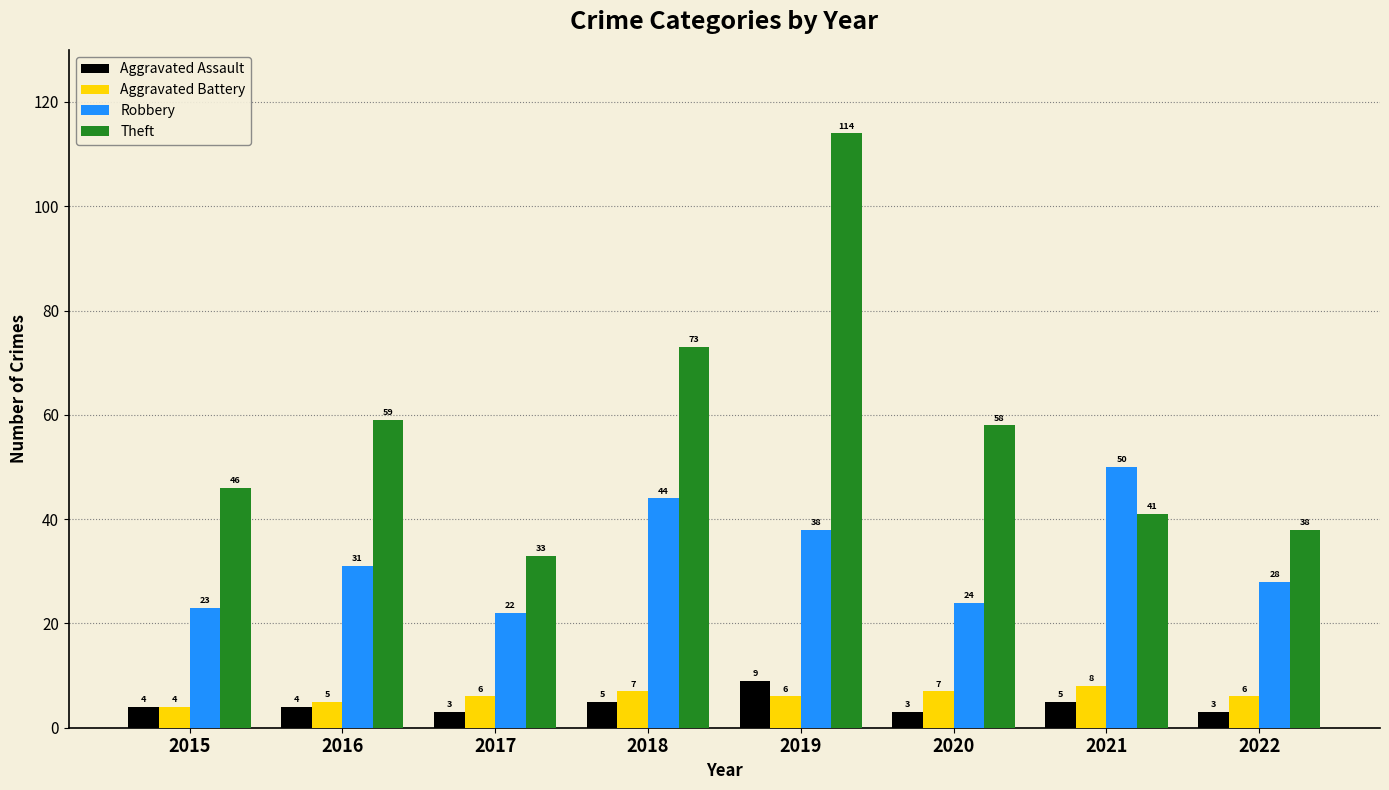

Reading left to right, transcribe all the data shown in this chart.

Aggravated Assault: 4	4	3	5	9	3	5	3
Aggravated Battery: 4	5	6	7	6	7	8	6
Robbery: 23	31	22	44	38	24	50	28
Theft: 46	59	33	73	114	58	41	38